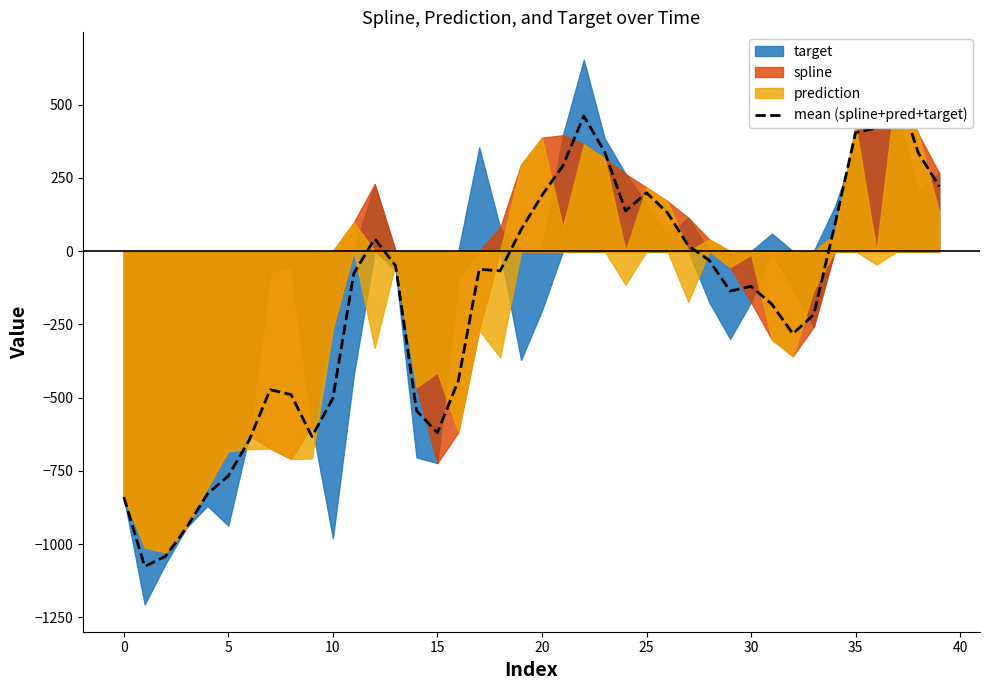

What is the approximate value at 28?

-31.2